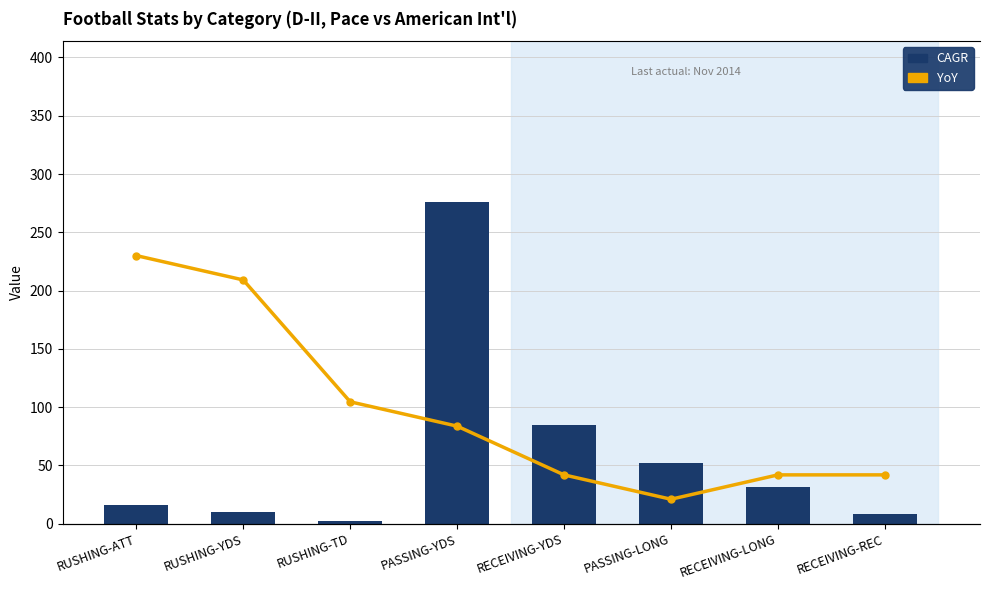

Rank the series by their average value, from highest to lowest.

CAGR, YoY